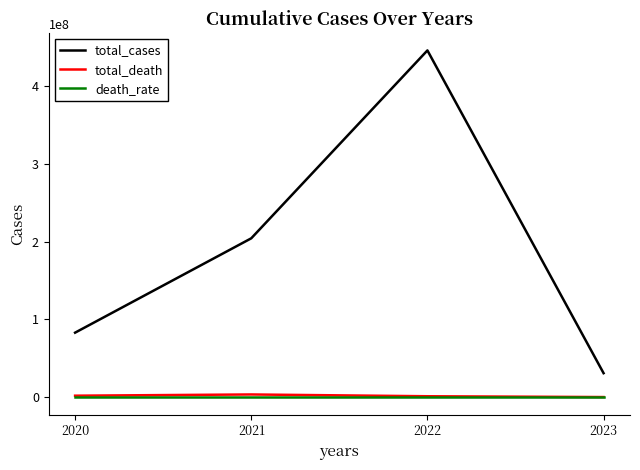

Which series changed the most between 2021 and 2022?

total_cases